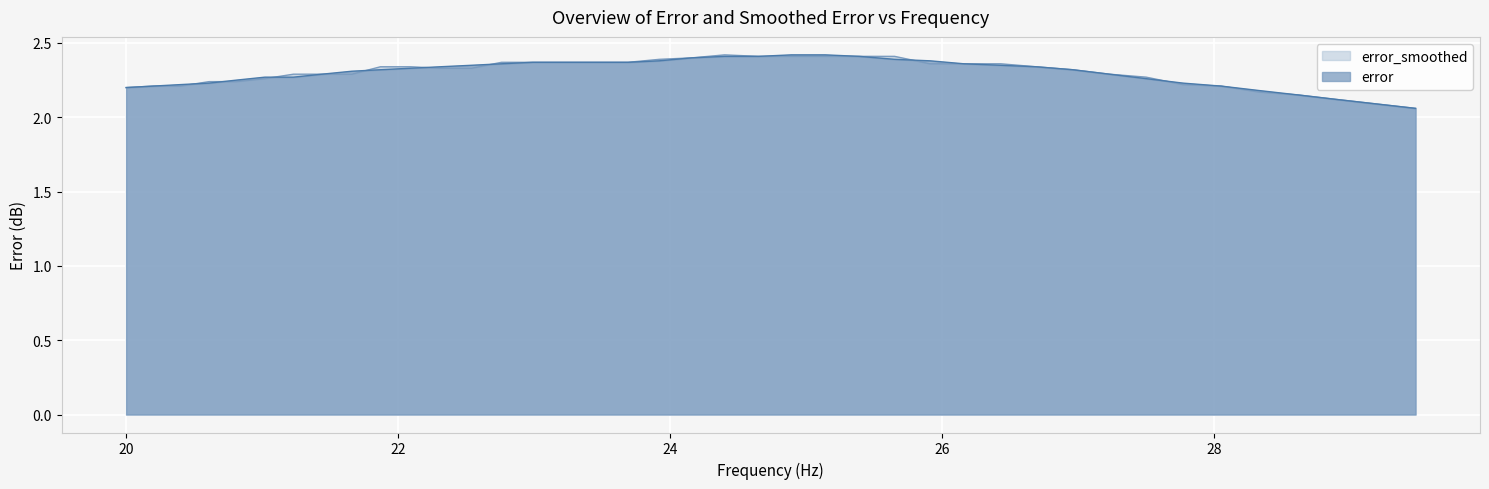

What is the value of the error_smoothed point at the 12th from the left?

2.3